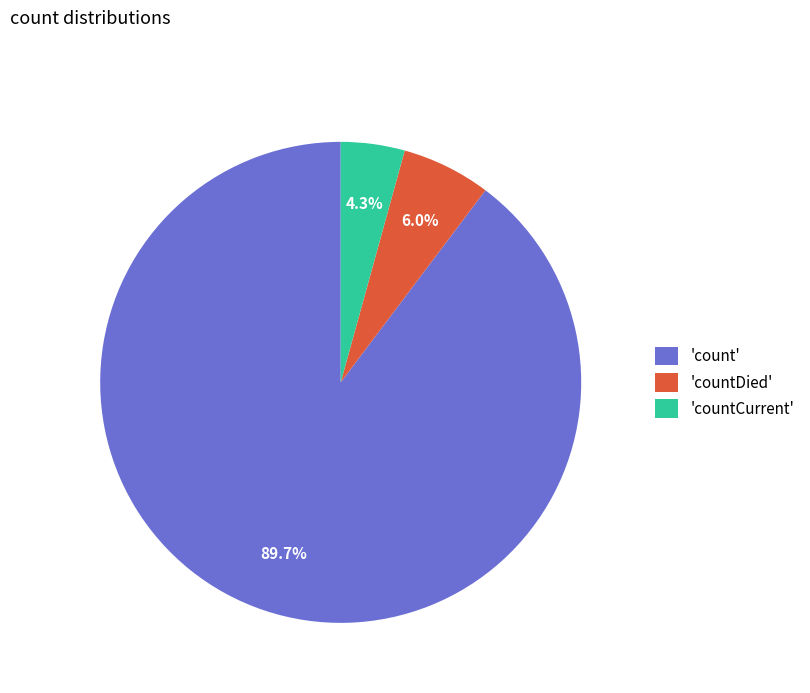

What is the ratio of the value at 'count' to the value at 'countDied'?

15.0